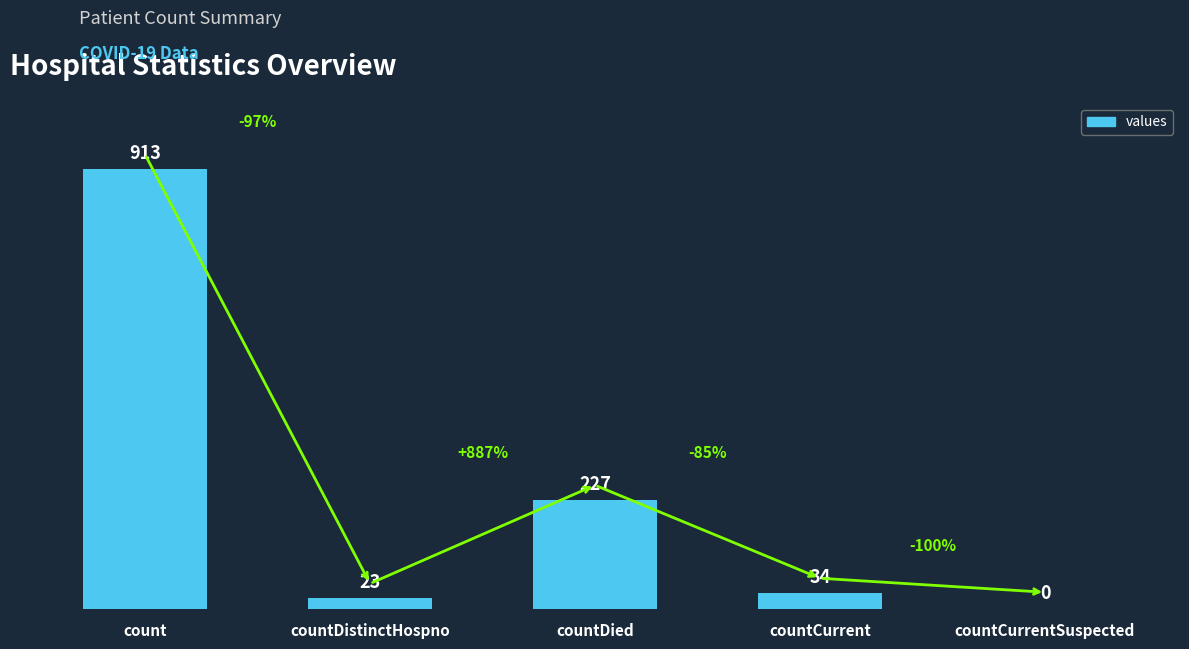

What is the difference between the values at countDied and count?

686